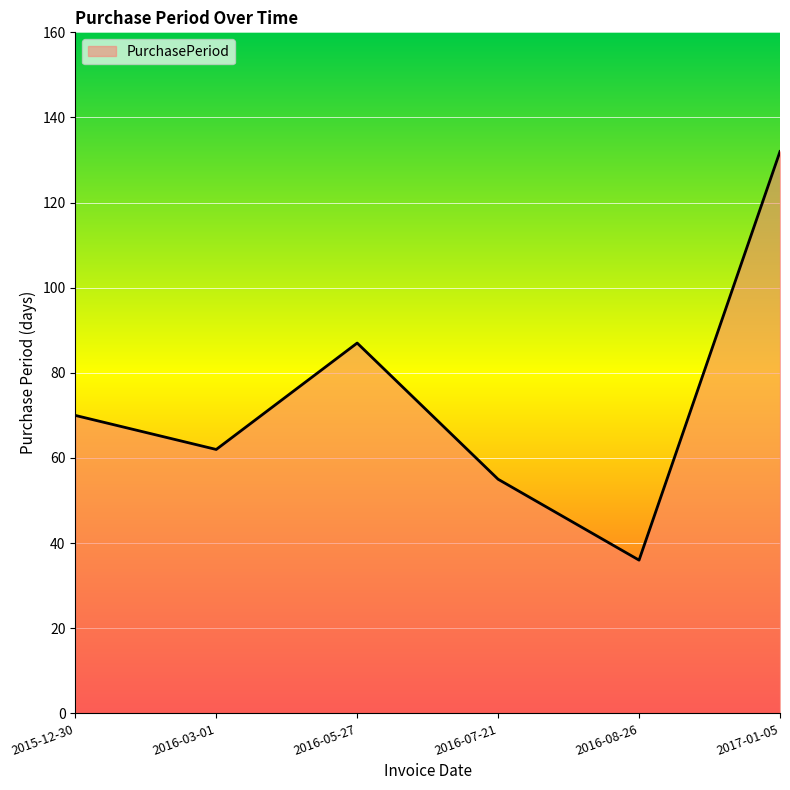

Rank the categories by value from lowest to highest.

2016-08-26, 2016-07-21, 2016-03-01, 2015-12-30, 2016-05-27, 2017-01-05